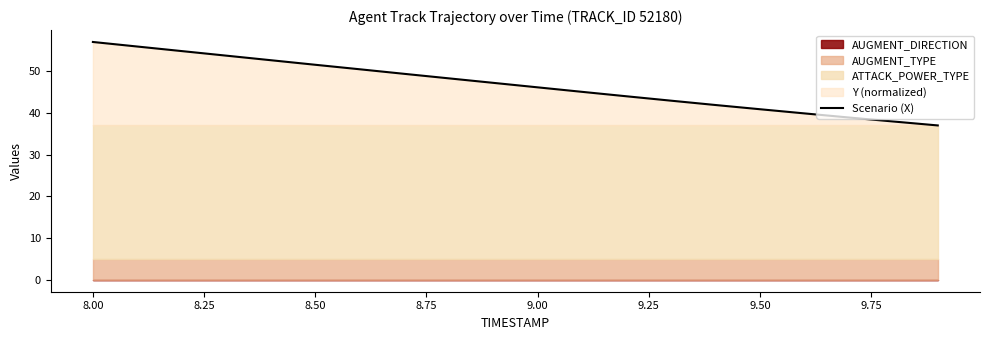

What is the lowest value of the Scenario (X) series?

37.0